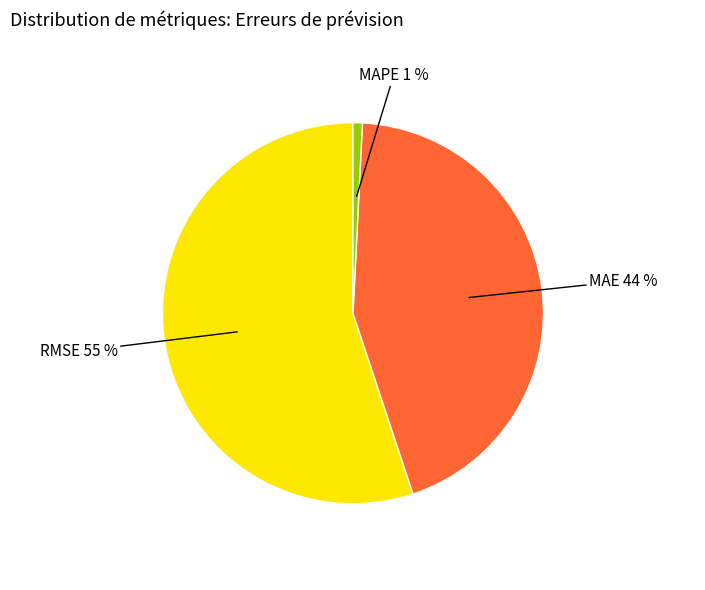

Count the number of slices in the pie.

3